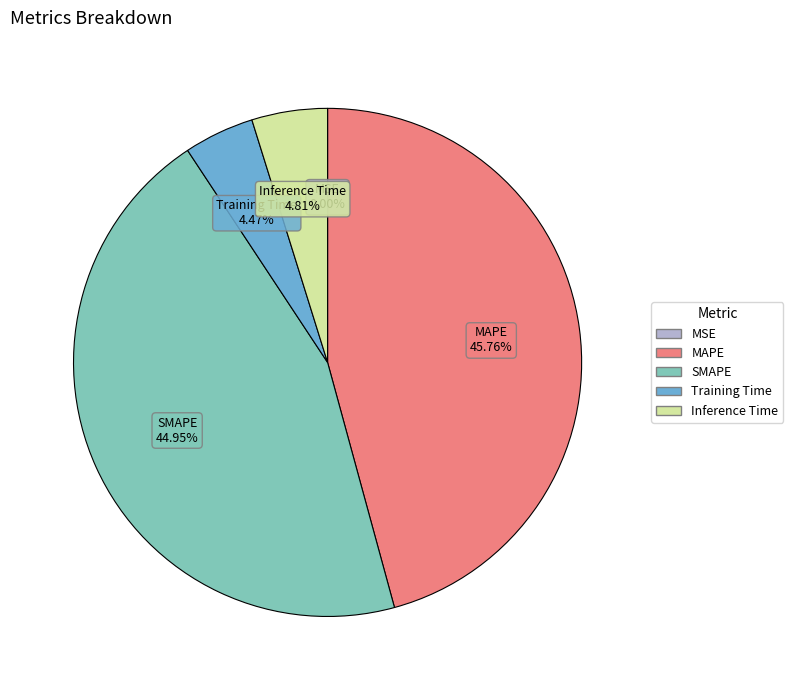

Is it true that SMAPE is 45% of the pie?

True